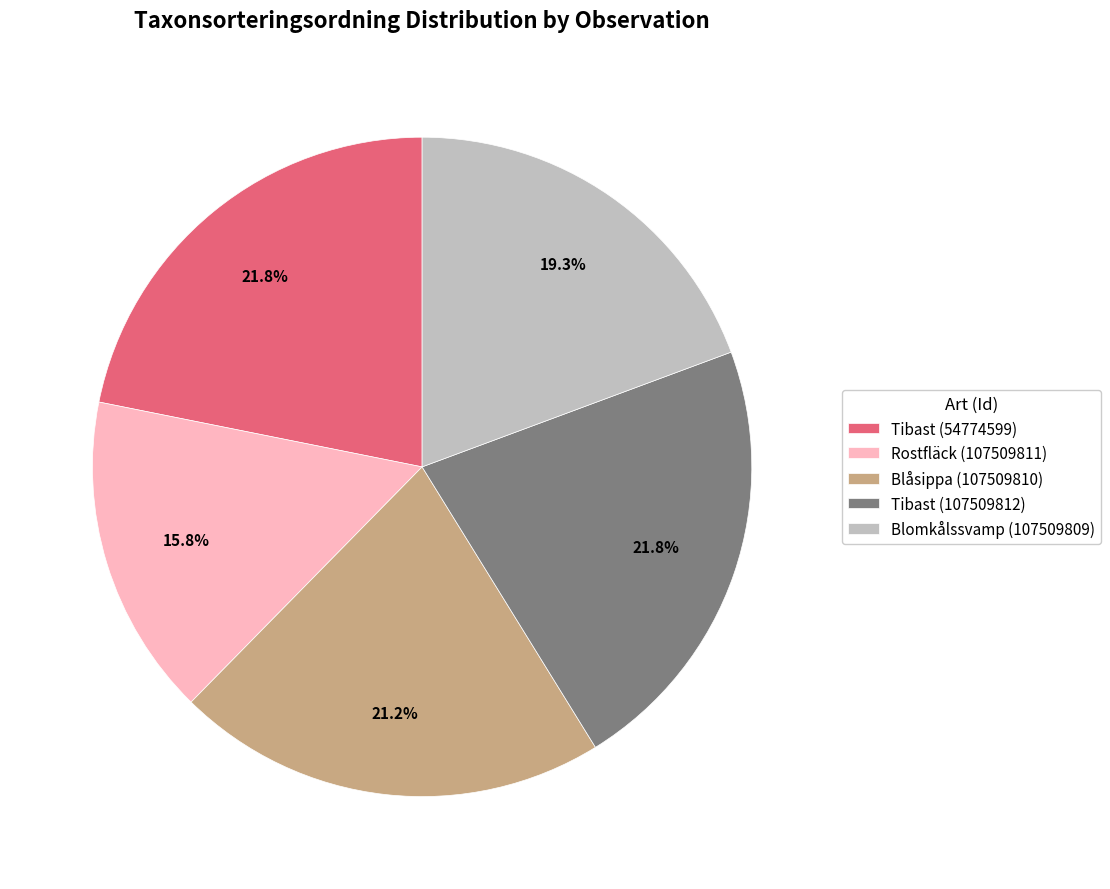

Does Blåsippa (107509810) represent more than half of the total?

No